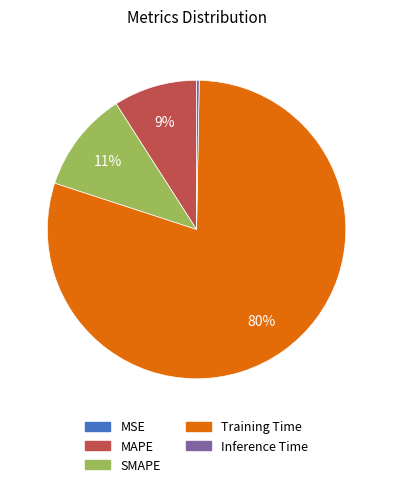

Is the sum of MAPE and Training Time greater than half?

Yes